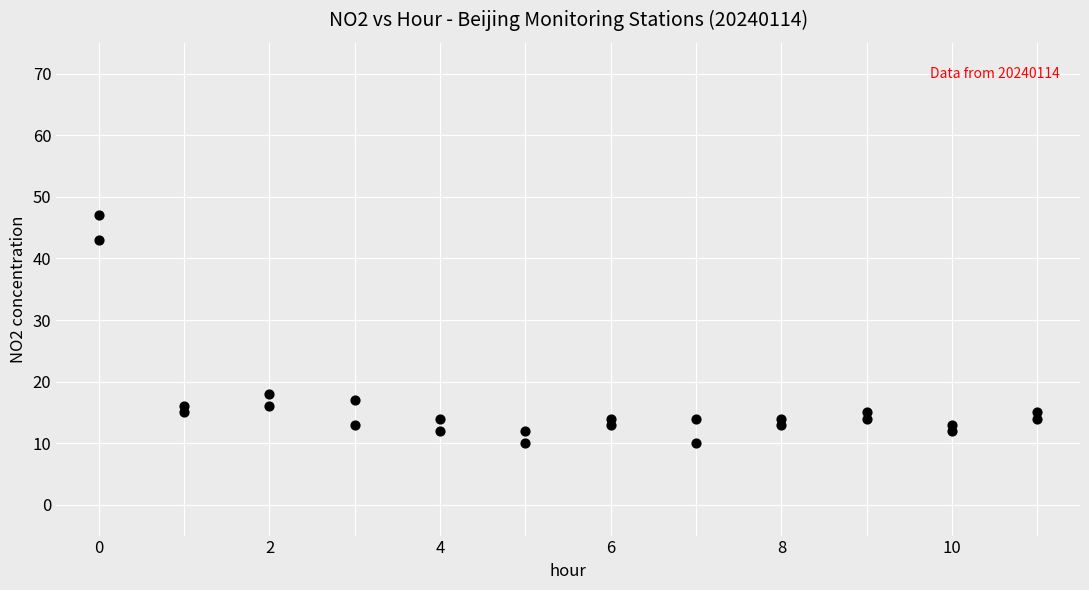

What is the range of X values (max minus min)?

11